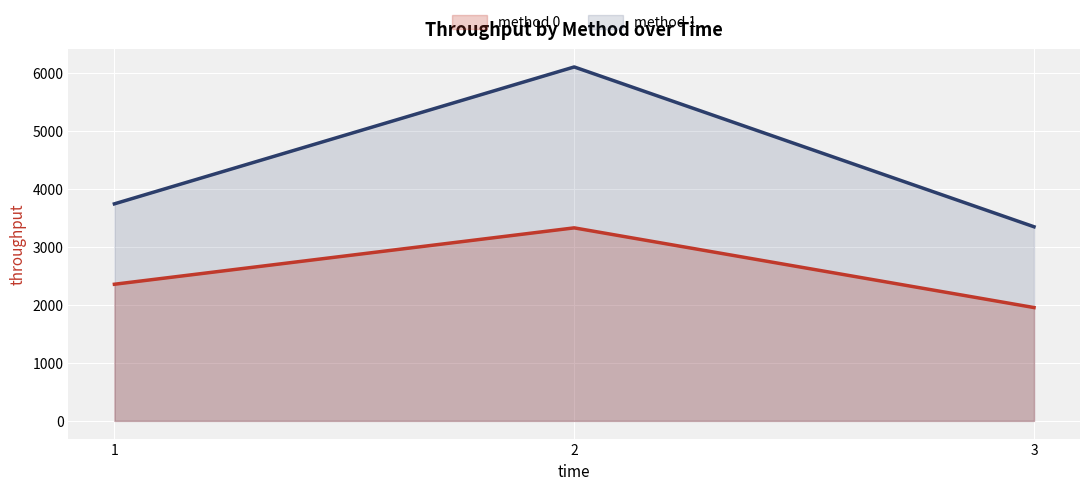

The method 0 line series shows 2359.2 at 1. True or false?

True